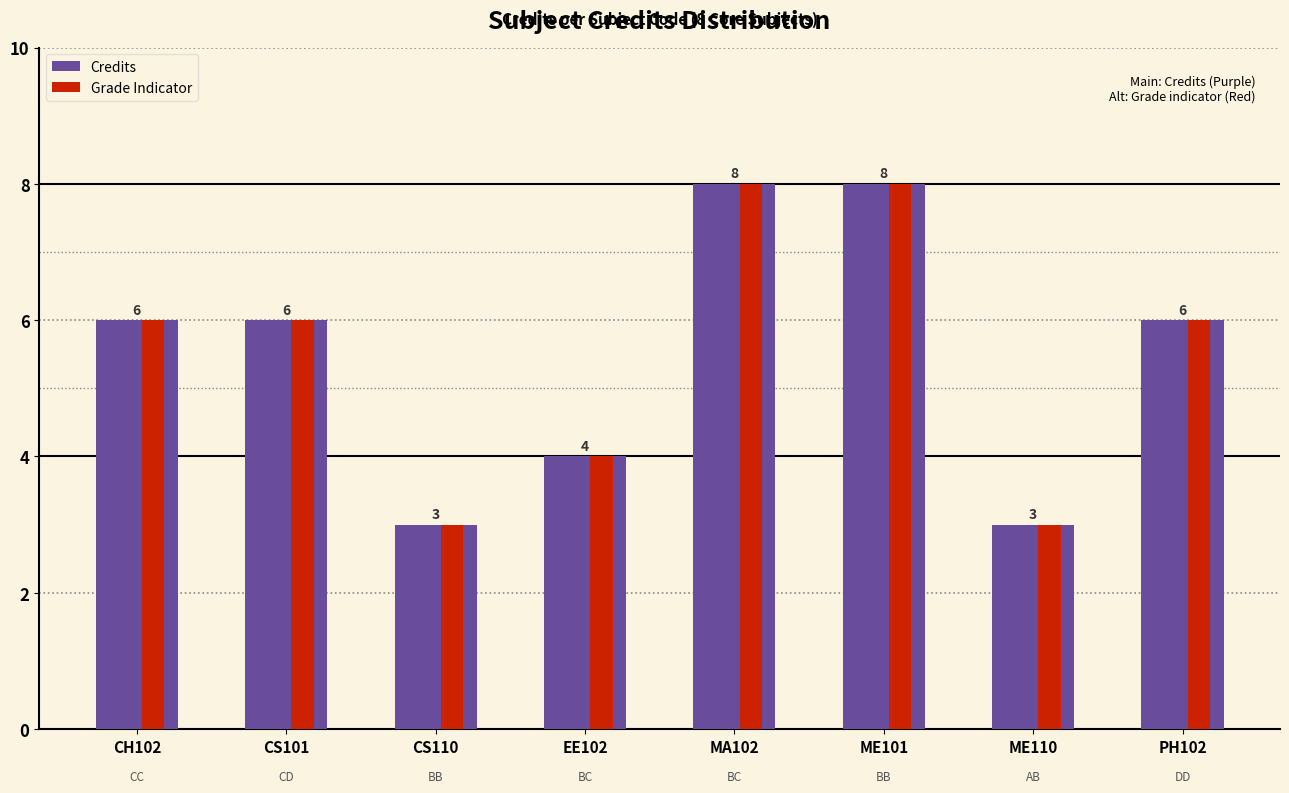

What is the approximate value of Credits at ME101?

8